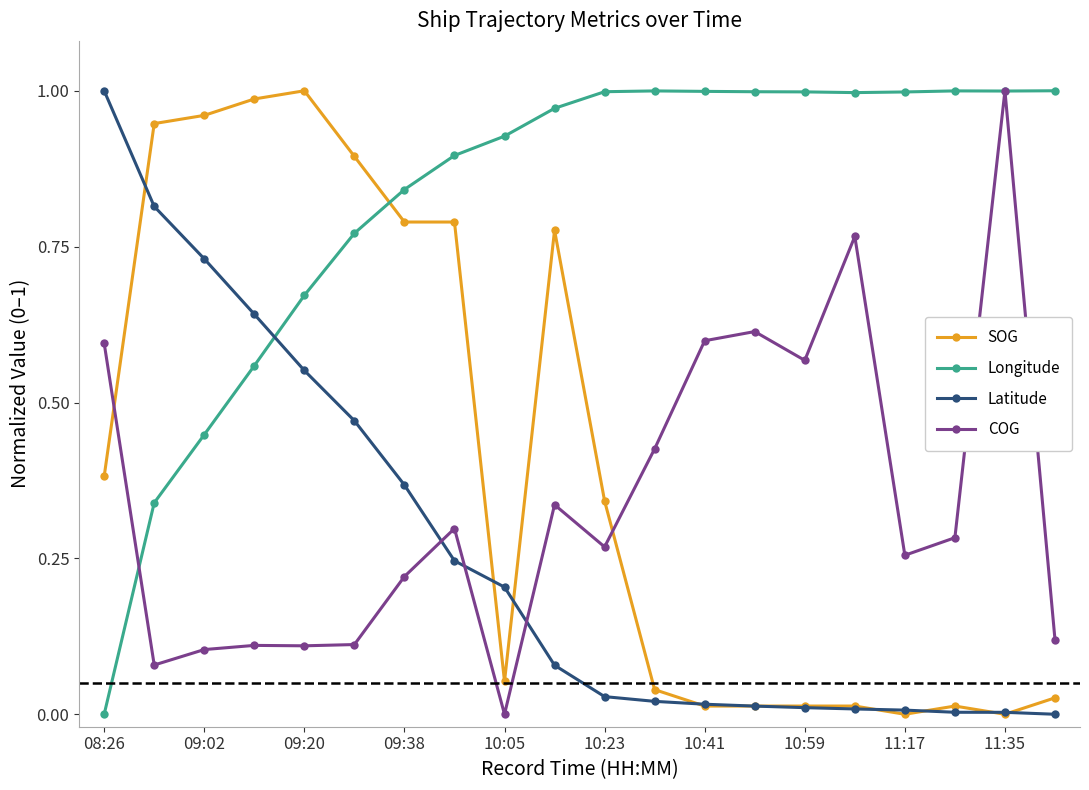

How many intersections are there between Latitude and Longitude?

1